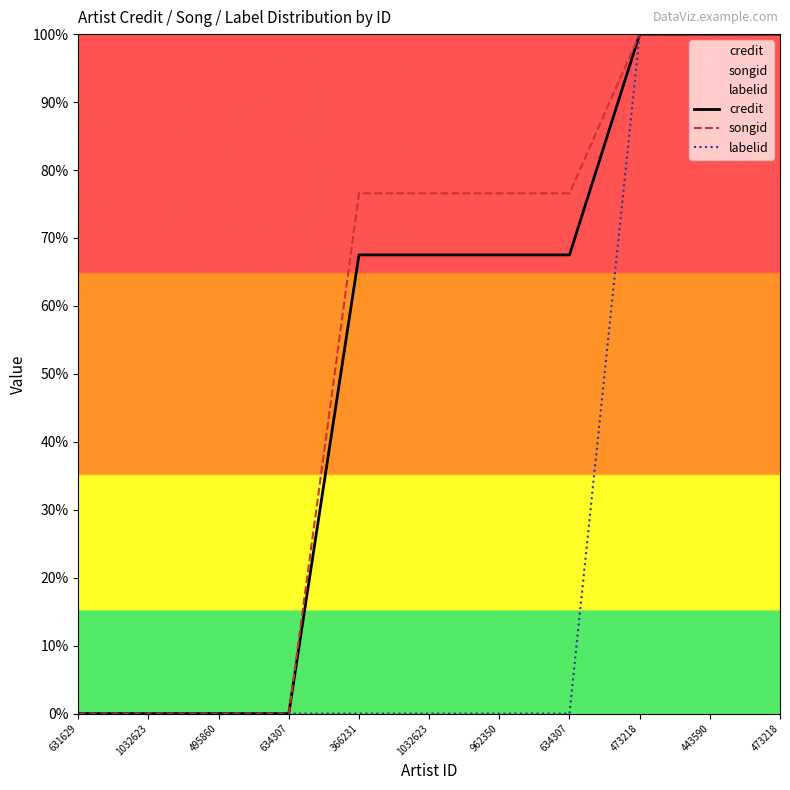

List the labels in order of labelid value, smallest first.

631629, 1032623, 495860, 634307, 366231, 1032623, 962350, 634307, 473218, 443590, 473218